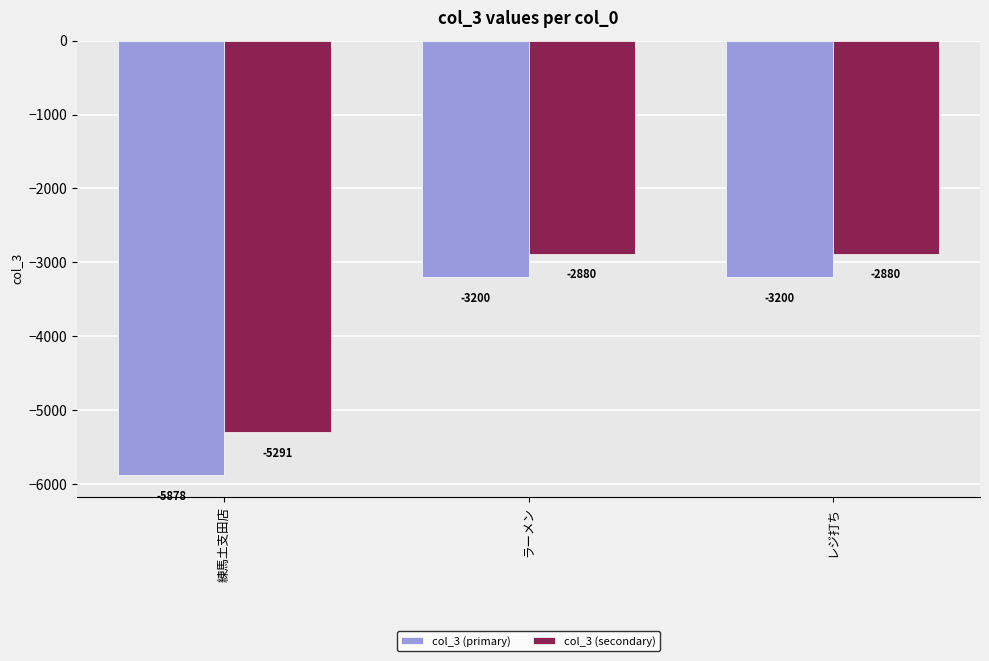

Reading left to right, transcribe all the data shown in this chart.

col_3 (primary): 練馬土支田店=-5878	ラーメン=-3200	レジ打ち=-3200
col_3 (secondary): 練馬土支田店=-5291	ラーメン=-2880	レジ打ち=-2880